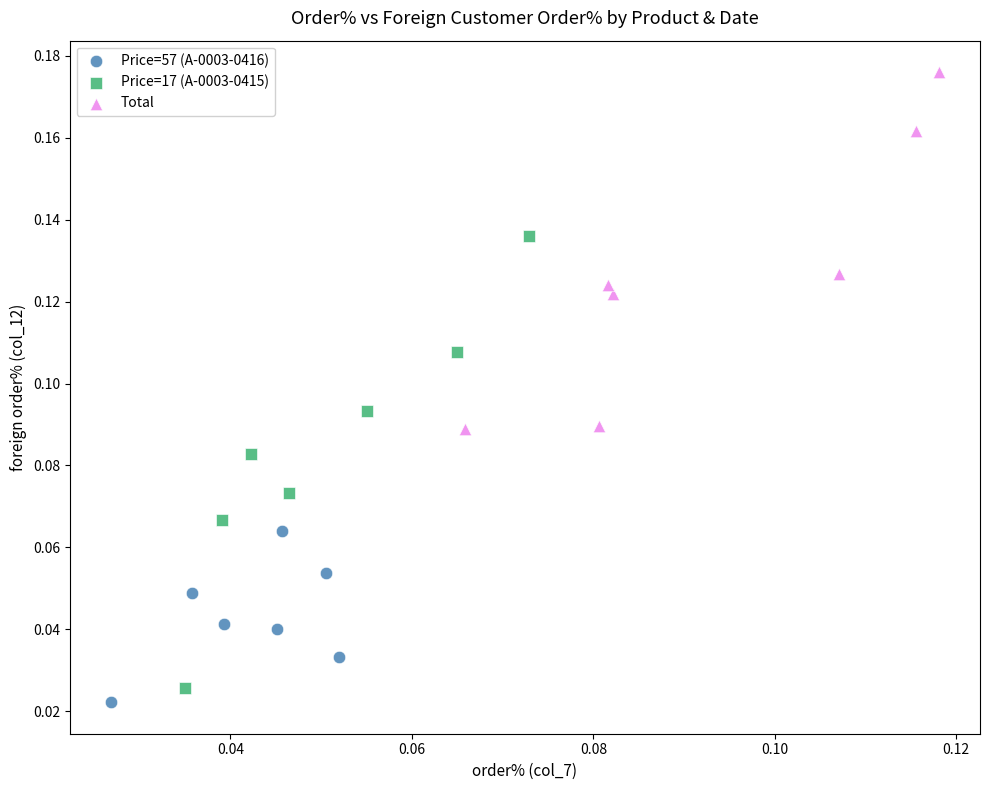

Which series has the largest Y range (max minus min)?

Price=17 (A-0003-0415)